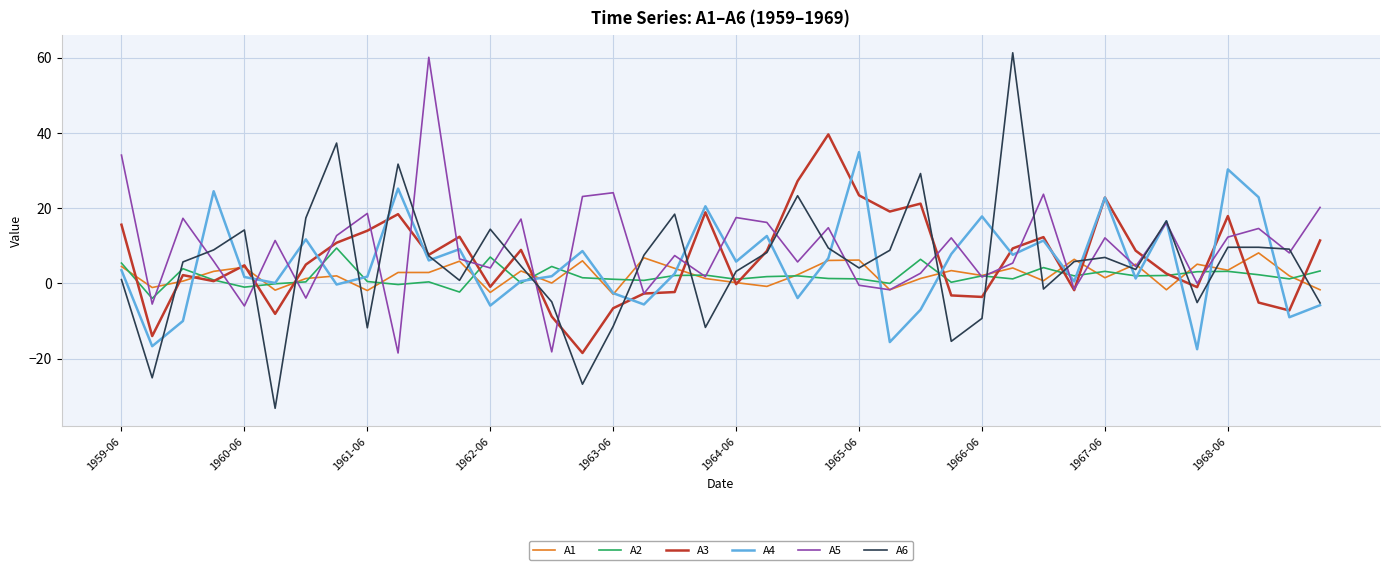

What is the highest value of the A2 series?

9.4